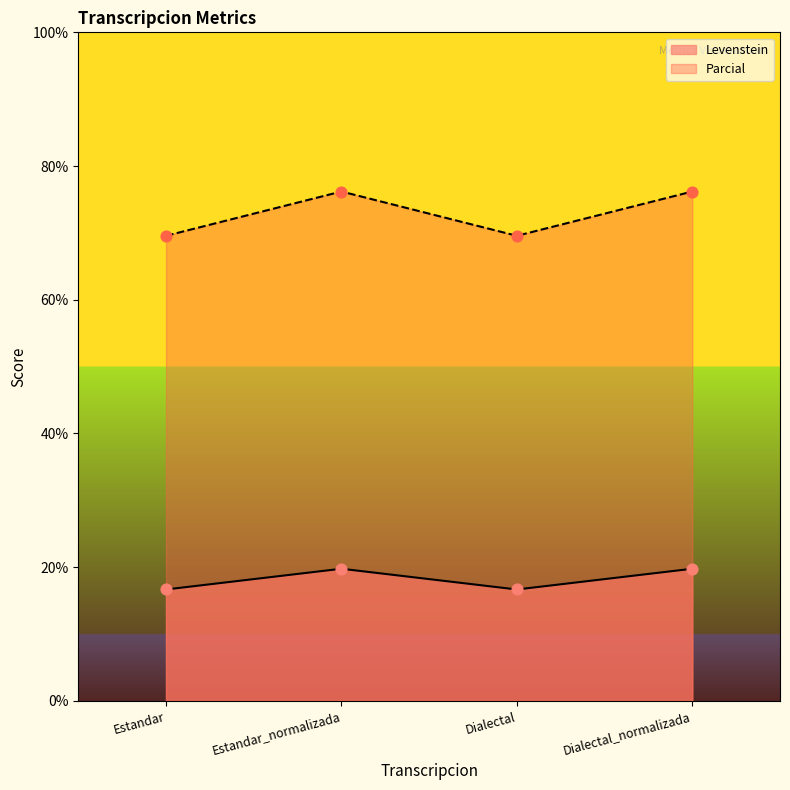

Is the value of Levenstein at Estandar greater than the value of Parcial at Estandar?

No